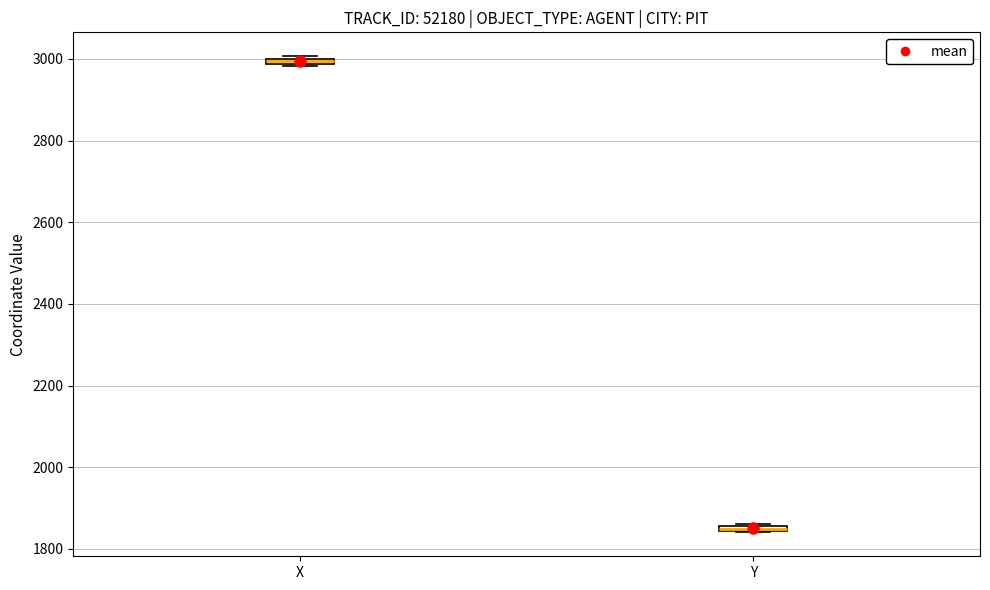

Where is the lower edge of the box for Y on the y-axis? The values are not printed on the chart, so give them approximately, as read against the axis.

1840